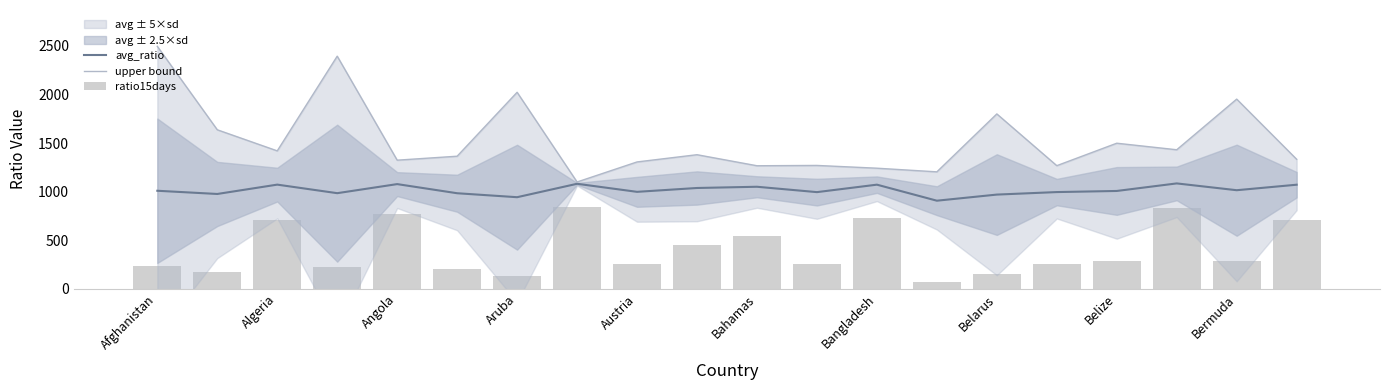

Read the avg_ratio value at Belarus.

968.8